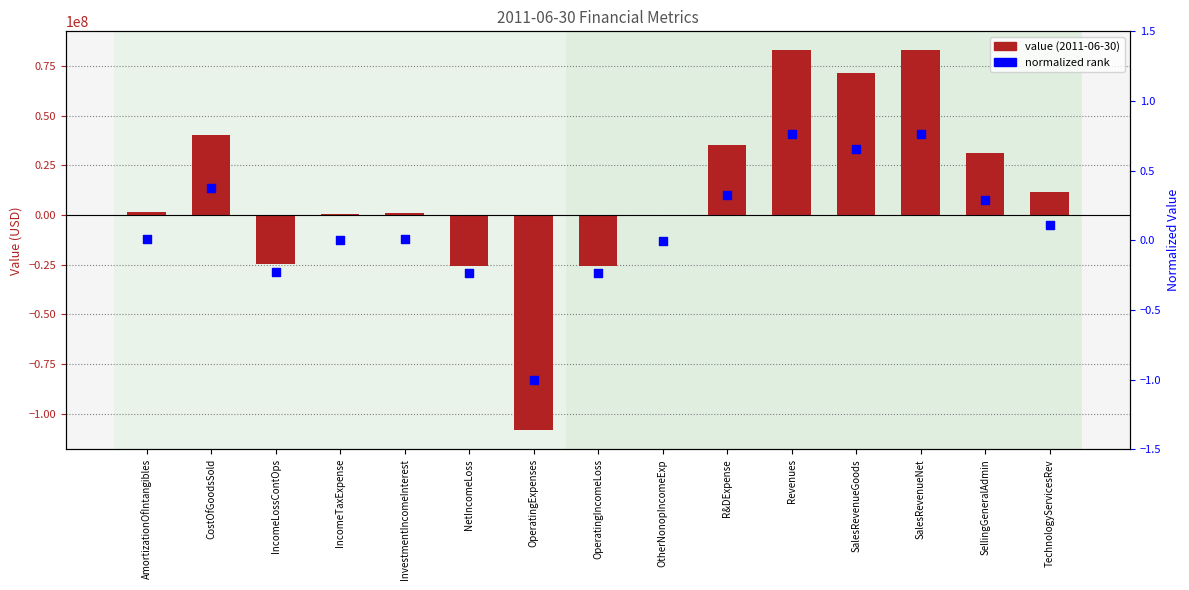

At which category is the sum across all series the highest?

Revenues